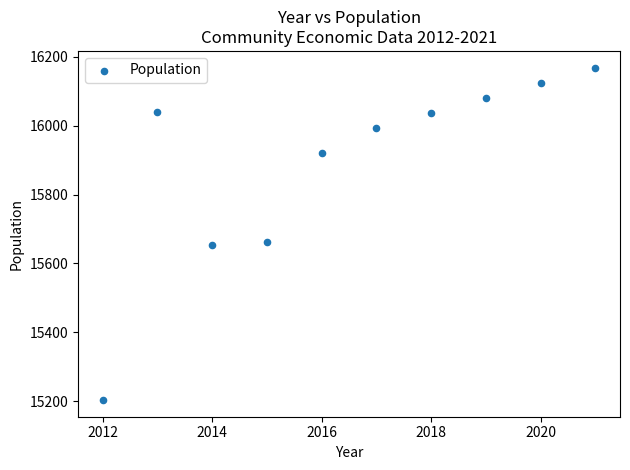

What is the range of Y values (max minus min)?

964